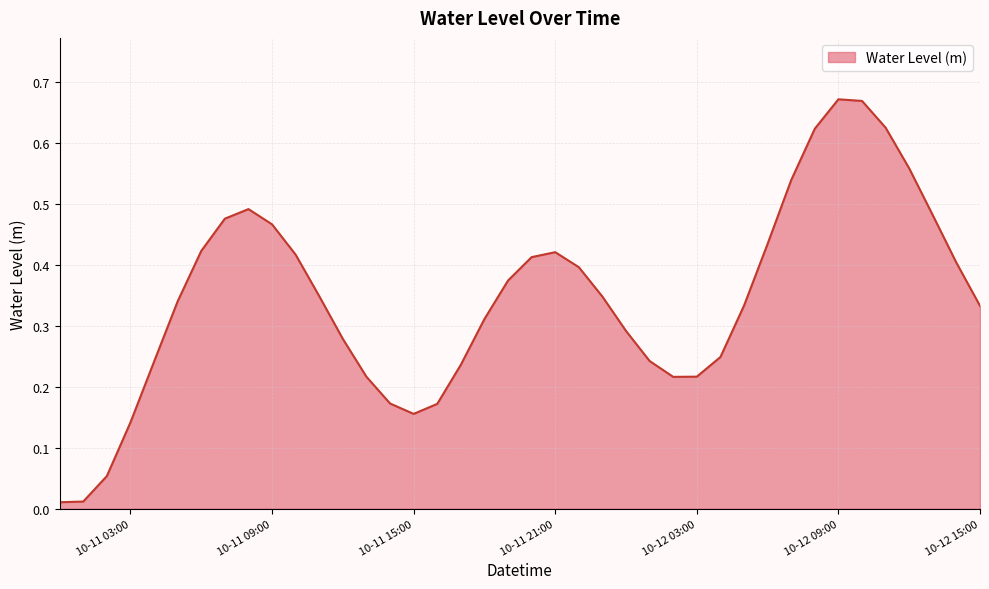

List the labels in order of value, largest first.

2024-10-12 09:00:00, 2024-10-12 10:00:00, 2024-10-12 11:00:00, 2024-10-12 08:00:00, 2024-10-12 12:00:00, 2024-10-12 07:00:00, 2024-10-11 08:00:00, 2024-10-12 13:00:00, 2024-10-11 07:00:00, 2024-10-11 09:00:00, 2024-10-12 06:00:00, 2024-10-11 06:00:00, 2024-10-11 21:00:00, 2024-10-11 10:00:00, 2024-10-11 20:00:00, 2024-10-12 14:00:00, 2024-10-11 22:00:00, 2024-10-11 19:00:00, 2024-10-11 11:00:00, 2024-10-11 23:00:00, 2024-10-11 05:00:00, 2024-10-12 05:00:00, 2024-10-12 15:00:00, 2024-10-11 18:00:00, 2024-10-12 00:00:00, 2024-10-11 12:00:00, 2024-10-12 04:00:00, 2024-10-12 01:00:00, 2024-10-11 04:00:00, 2024-10-11 17:00:00, 2024-10-12 03:00:00, 2024-10-11 13:00:00, 2024-10-12 02:00:00, 2024-10-11 14:00:00, 2024-10-11 16:00:00, 2024-10-11 15:00:00, 2024-10-11 03:00:00, 2024-10-11 02:00:00, 2024-10-11 01:00:00, 2024-10-11 00:00:00